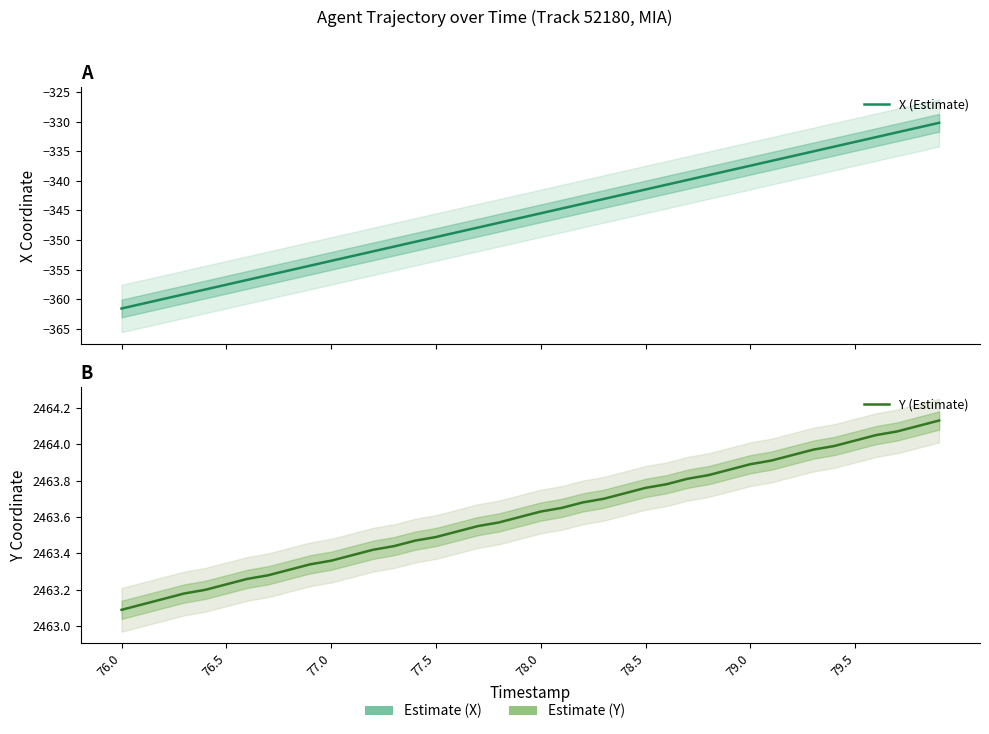

Reading left to right, extract all data points from this chart.

X (Estimate): -361.6	-360.8	-360.0	-359.2	-358.4	-357.6	-356.7	-355.9	-355.1	-354.3	-353.5	-352.7	-351.9	-351.1	-350.3	-349.5	-348.7	-347.9	-347.1	-346.3	-345.5	-344.7	-343.9	-343.1	-342.3	-341.5	-340.7	-339.9	-339.1	-338.2	-337.4	-336.6	-335.8	-335.0	-334.2	-333.4	-332.6	-331.8	-331.0	-330.2
Y (Estimate): 2463.1	2463.1	2463.2	2463.2	2463.2	2463.2	2463.3	2463.3	2463.3	2463.3	2463.4	2463.4	2463.4	2463.4	2463.5	2463.5	2463.5	2463.6	2463.6	2463.6	2463.6	2463.7	2463.7	2463.7	2463.7	2463.8	2463.8	2463.8	2463.8	2463.9	2463.9	2463.9	2463.9	2464.0	2464.0	2464.0	2464.1	2464.1	2464.1	2464.1